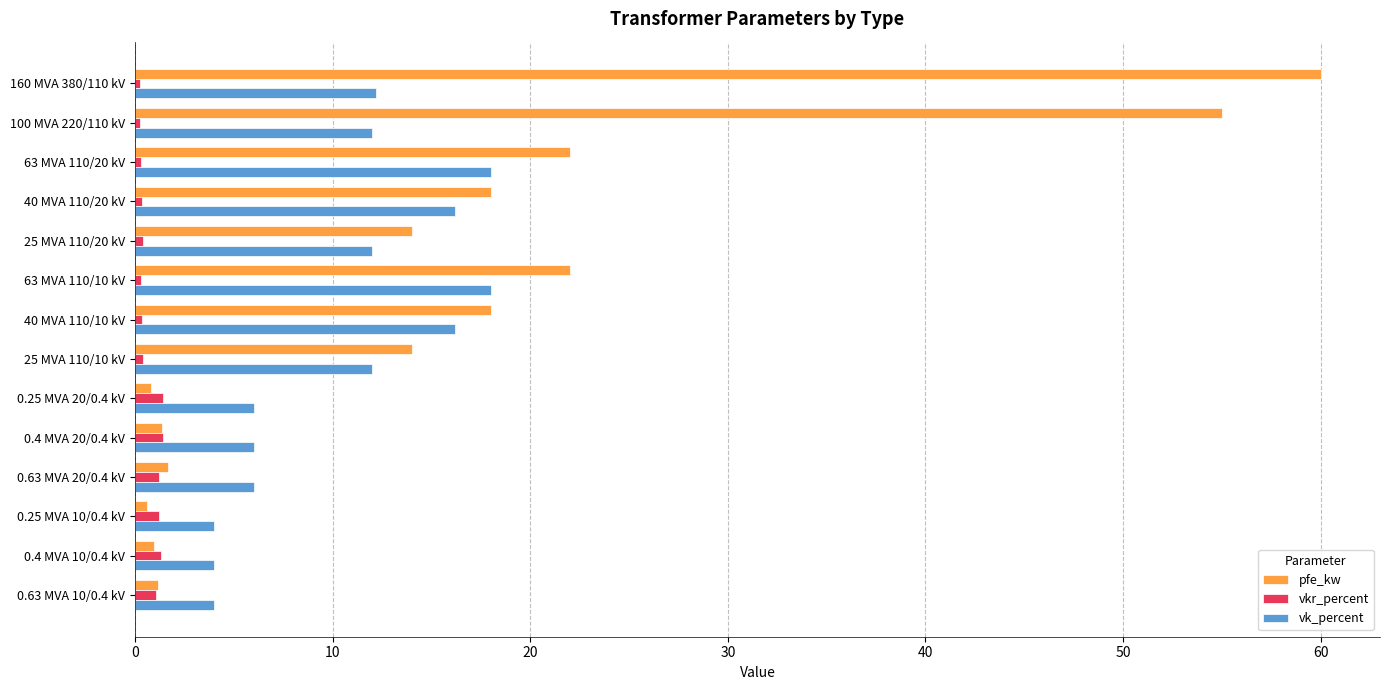

Is it true that vkr_percent equals 0.3 at 63 MVA 110/10 kV?

True